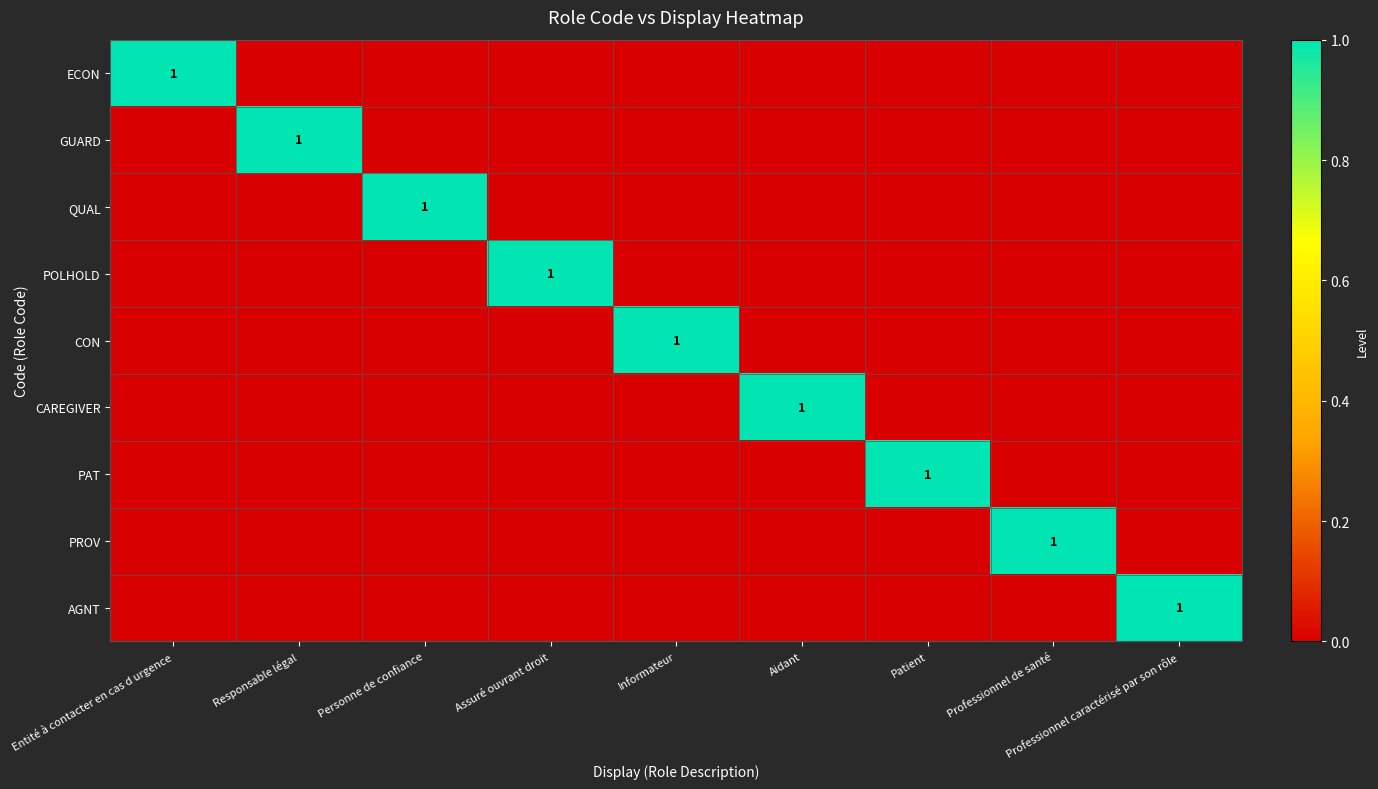

What is the total value across all series at Personne de confiance?

1